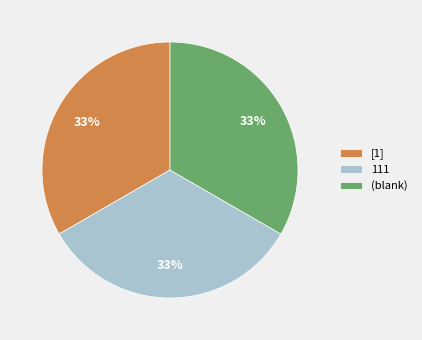

What is the ratio of the value at 111 to the value at [1]?

1.0